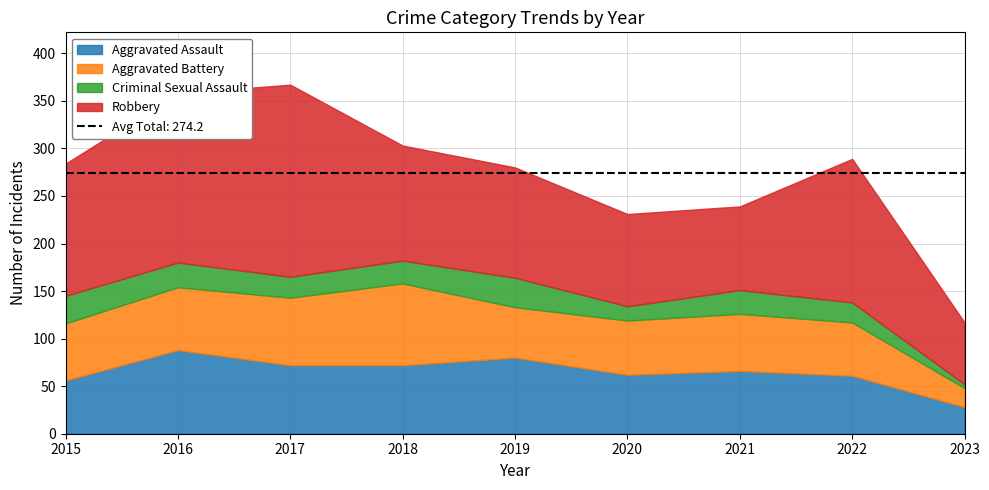

At how many categories does at least one series exceed 60?

9